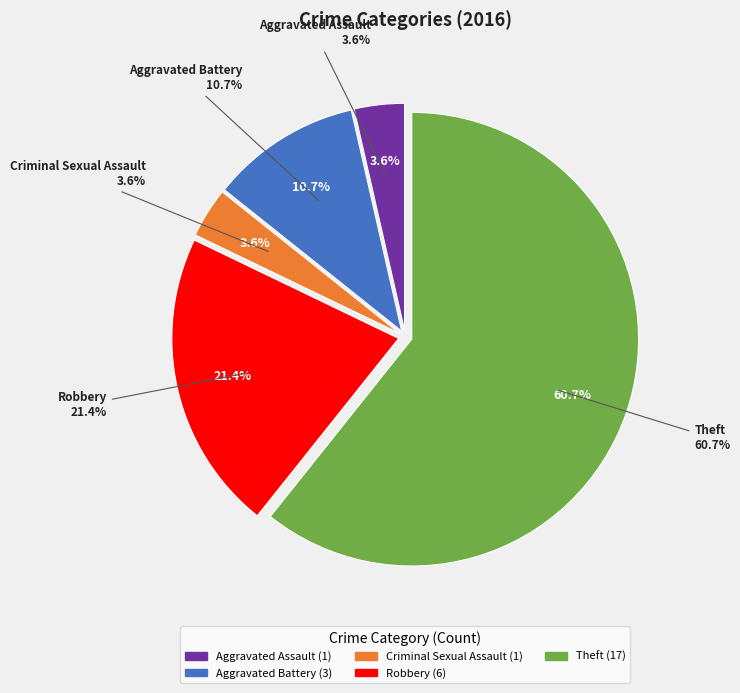

Does Theft represent more than half of the total?

Yes